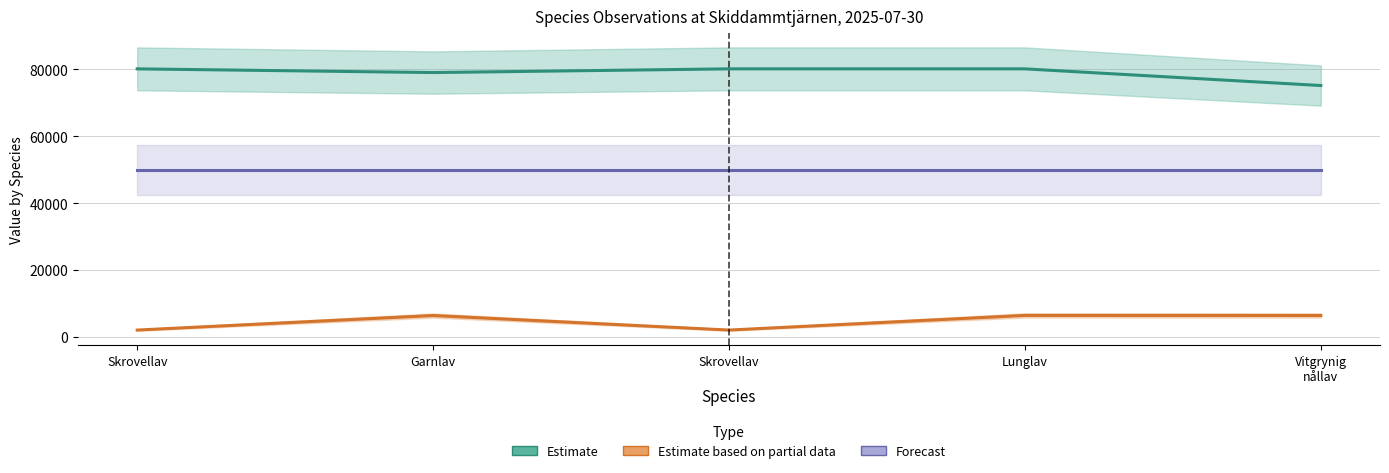

What is the highest value of the Estimate based on partial data series?

6458